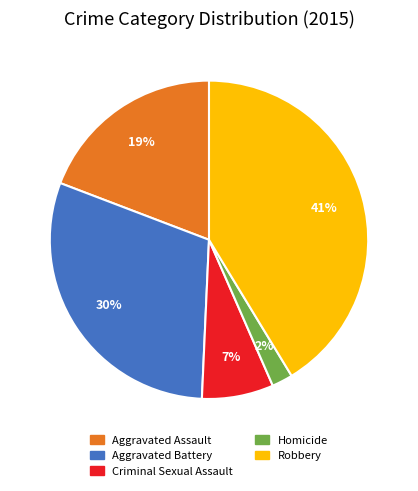

The Homicide slice represents 13% of the pie. True or false?

False